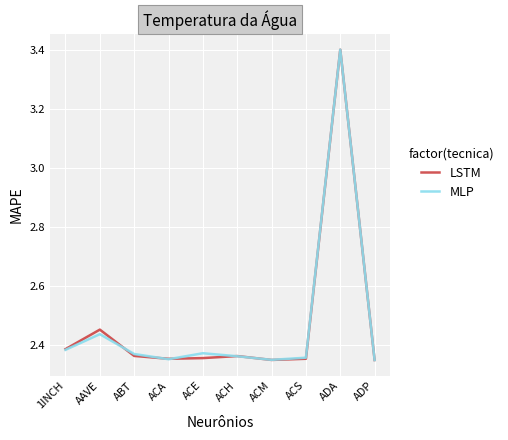

What position from the left is ADP?

10